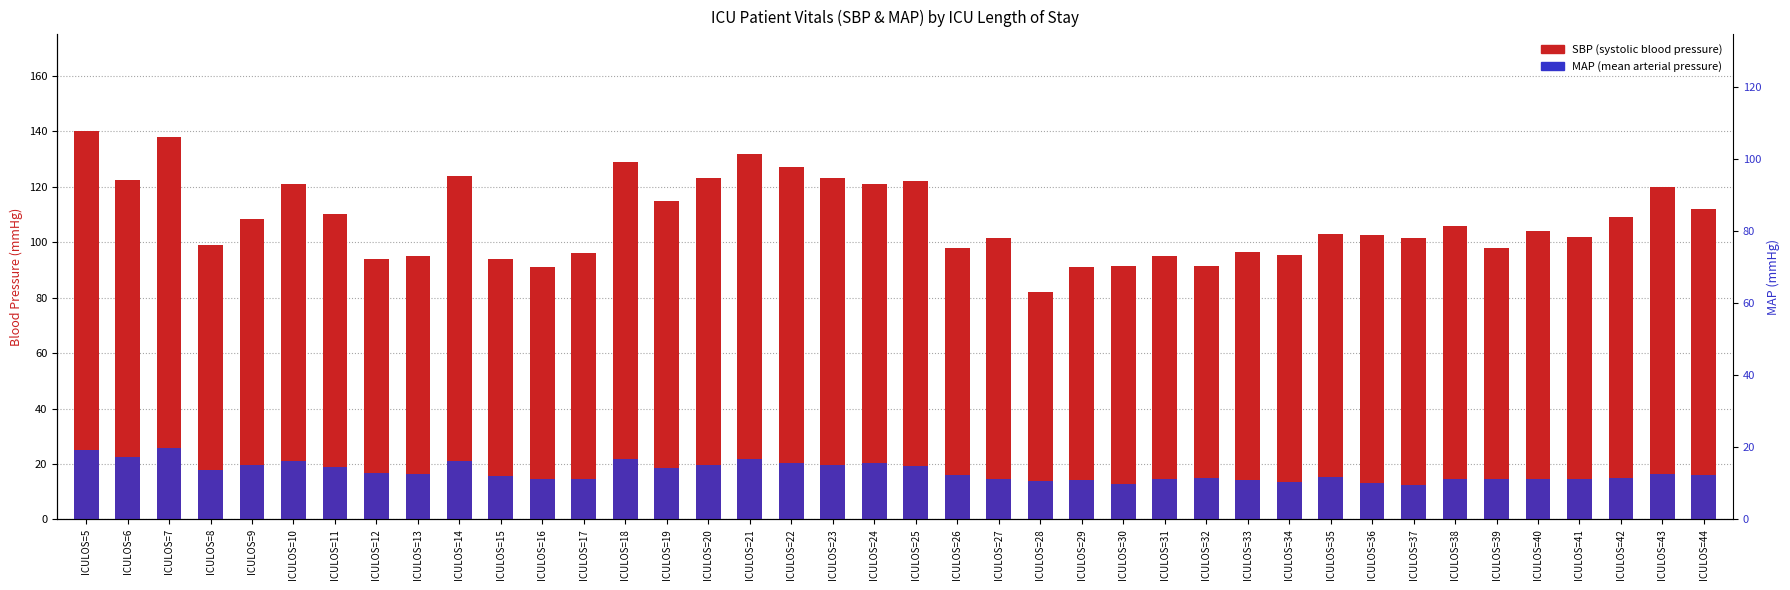

Does the chart contain stacked bars?

No